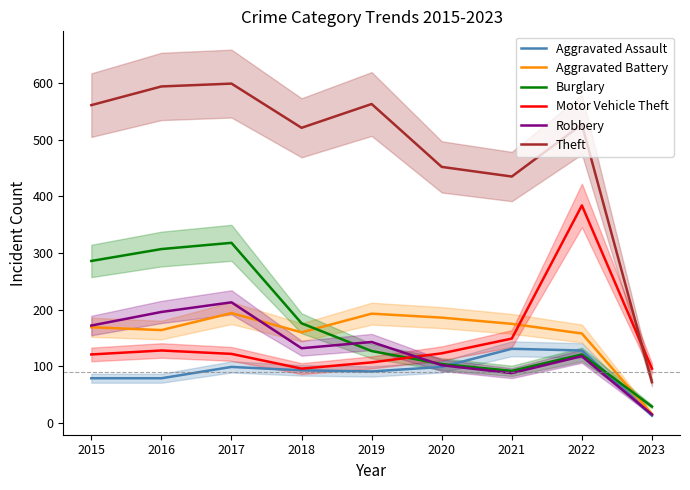

True or false: Theft and Aggravated Assault intersect in this chart.

False